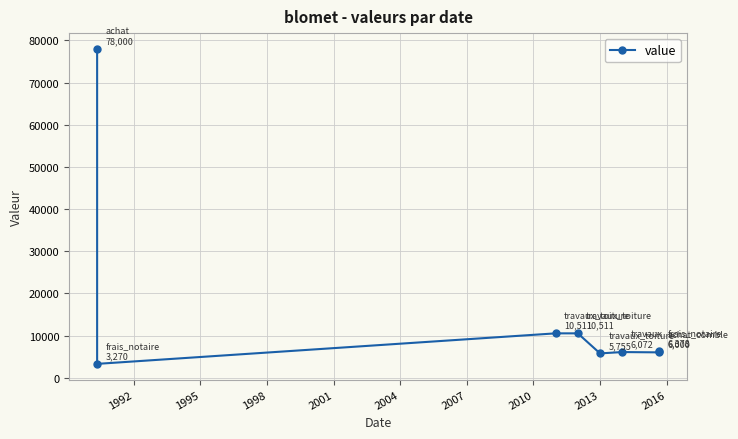

Is it true that the value at 1998 is 17981?

False